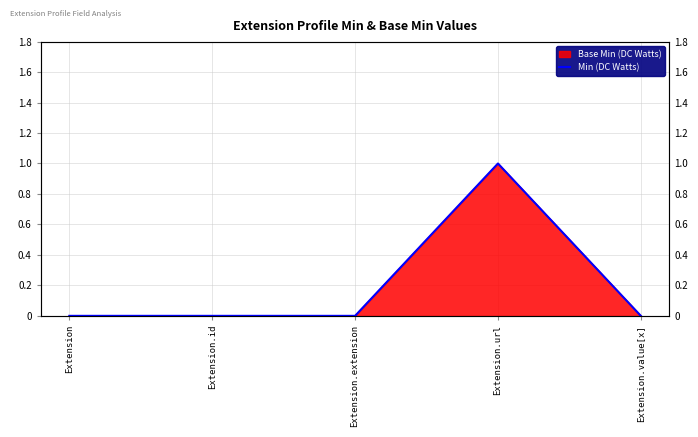

Rank the categories by value from lowest to highest.

Extension, Extension.id, Extension.extension, Extension.value[x], Extension.url